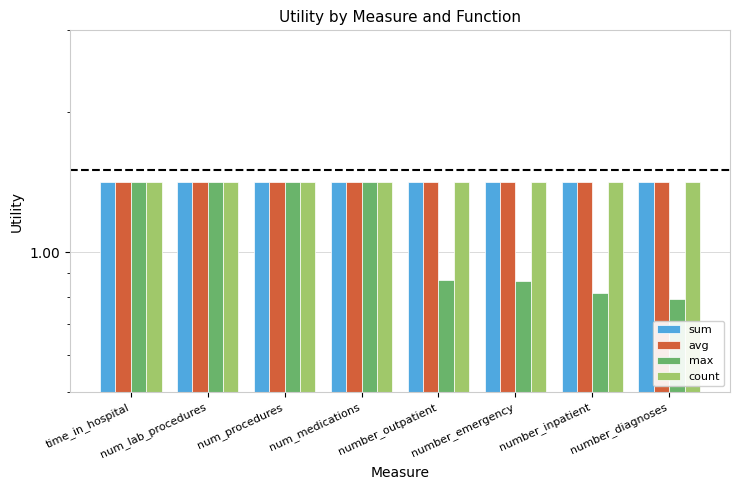

Reading right to left, extract all data points from this chart.

sum: number_diagnoses=1.4	number_inpatient=1.4	number_emergency=1.4	number_outpatient=1.4	num_medications=1.4	num_procedures=1.4	num_lab_procedures=1.4	time_in_hospital=1.4
avg: number_diagnoses=1.4	number_inpatient=1.4	number_emergency=1.4	number_outpatient=1.4	num_medications=1.4	num_procedures=1.4	num_lab_procedures=1.4	time_in_hospital=1.4
max: number_diagnoses=0.8	number_inpatient=0.8	number_emergency=0.9	number_outpatient=0.9	num_medications=1.4	num_procedures=1.4	num_lab_procedures=1.4	time_in_hospital=1.4
count: number_diagnoses=1.4	number_inpatient=1.4	number_emergency=1.4	number_outpatient=1.4	num_medications=1.4	num_procedures=1.4	num_lab_procedures=1.4	time_in_hospital=1.4